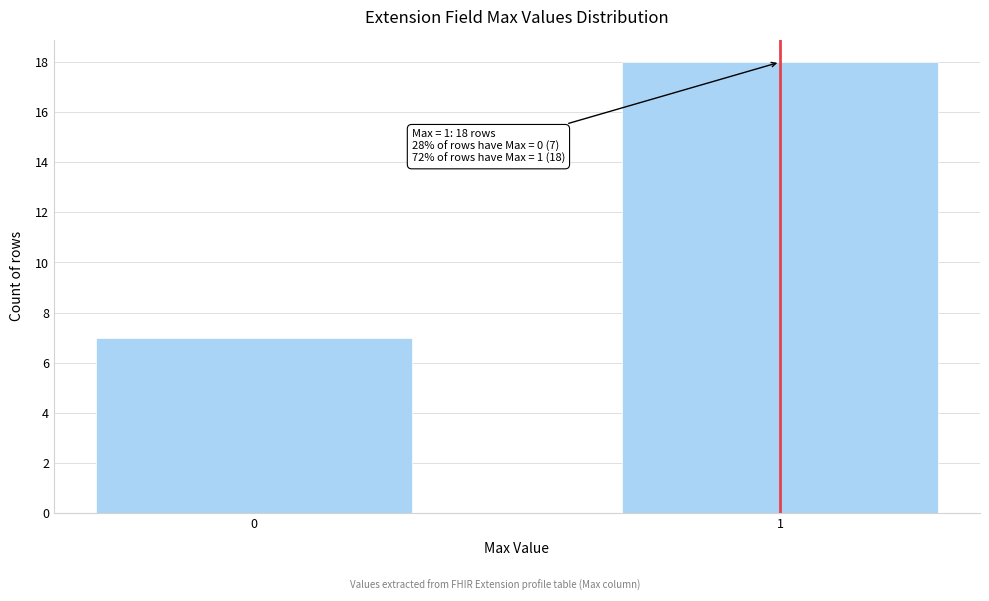

Reading left to right, transcribe all the data shown in this chart.

0=7	1=18